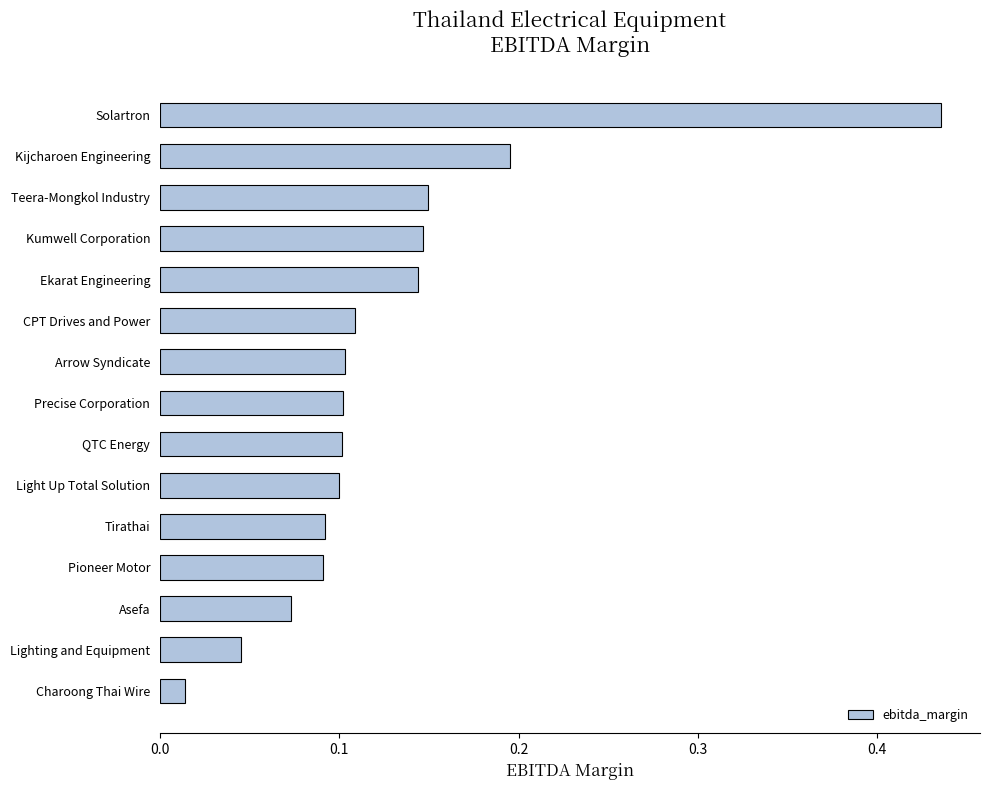

At which label is the value closest to 0?

Charoong Thai Wire